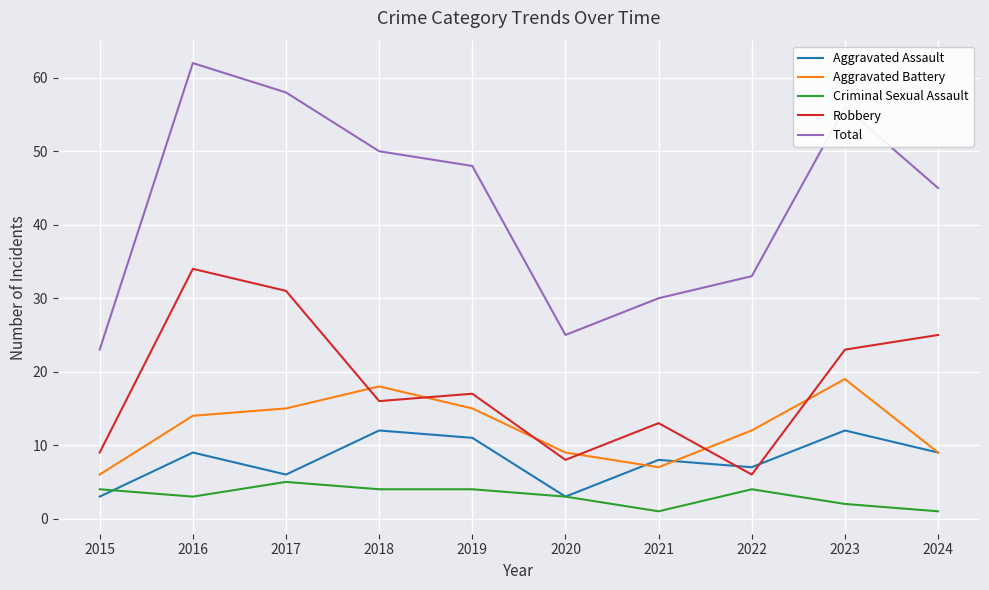

What is the highest value of the Criminal Sexual Assault series?

5